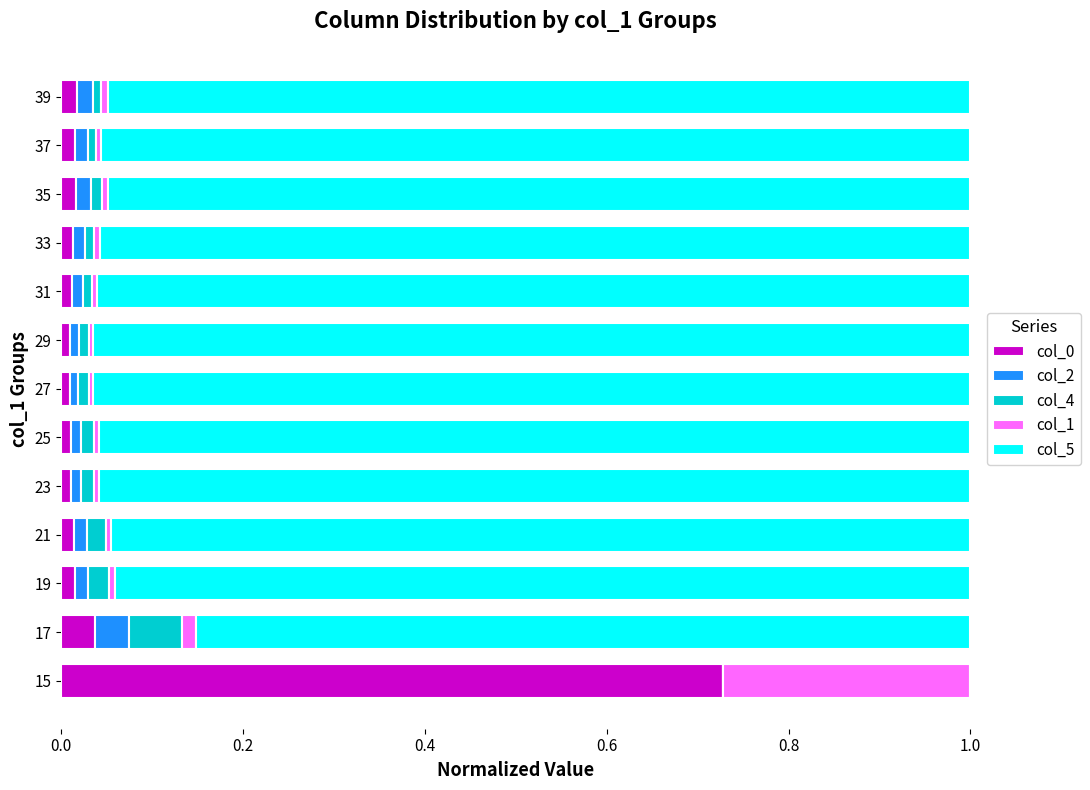

The value of col_0 at 17 is 0.0. True or false?

True